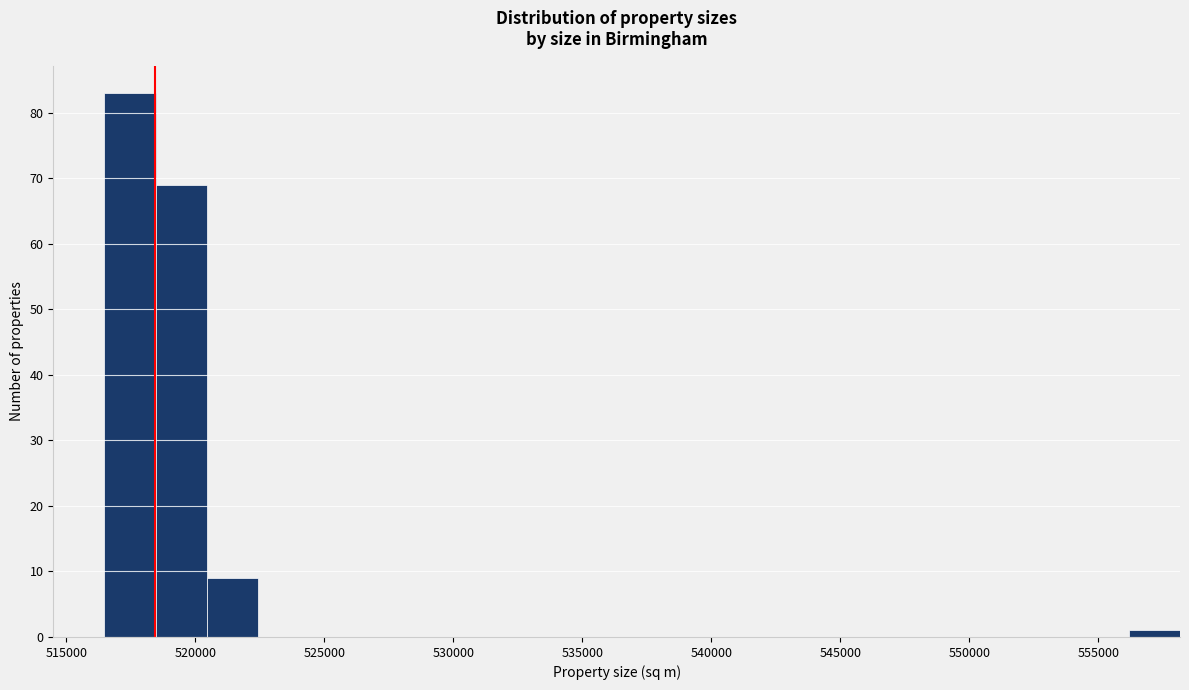

Around what value on the x-axis is the tallest bar? Give the approximate position of its centre, as read against the axis.

517500